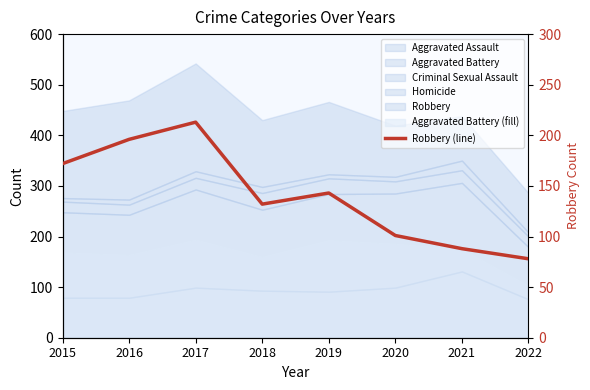

How many lines are shown in the chart?

1